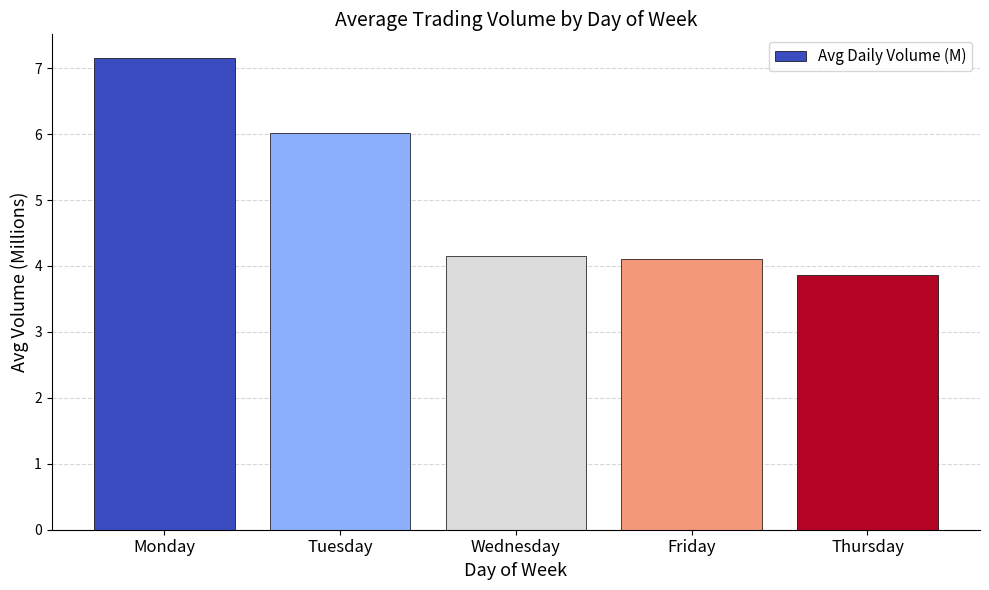

Between Wednesday and Tuesday, which is larger?

Tuesday